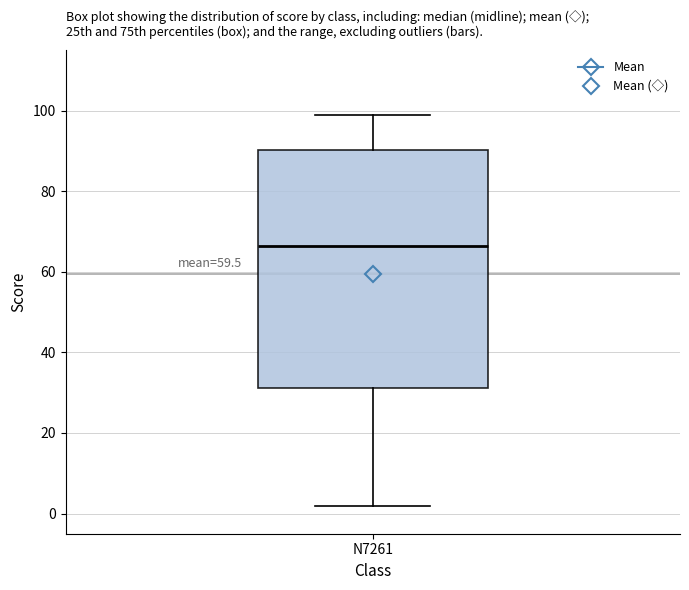

Read this box plot against the y-axis: the position of the median line, the range covered by the box, and the ends of both whiskers. The values are not printed on the chart, so give them approximately, as read against the axis.

median 66, box 32 to 90, whiskers 2 to 100